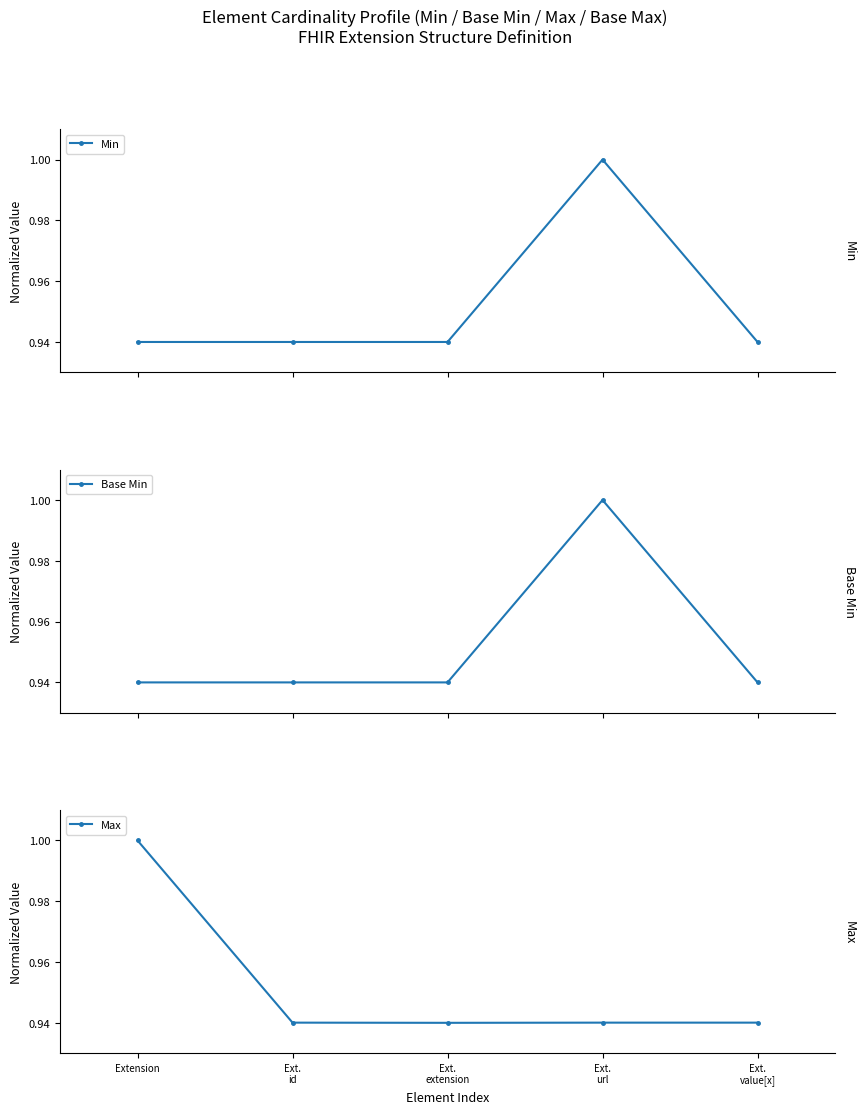

Reading left to right, transcribe all the data shown in this chart.

Min: Extension=0.9	Ext.
id=0.9	Ext.
extension=0.9	Ext.
url=1.0	Ext.
value[x]=0.9
Base Min: Extension=0.9	Ext.
id=0.9	Ext.
extension=0.9	Ext.
url=1.0	Ext.
value[x]=0.9
Max: Extension=1.0	Ext.
id=0.9	Ext.
extension=0.9	Ext.
url=0.9	Ext.
value[x]=0.9